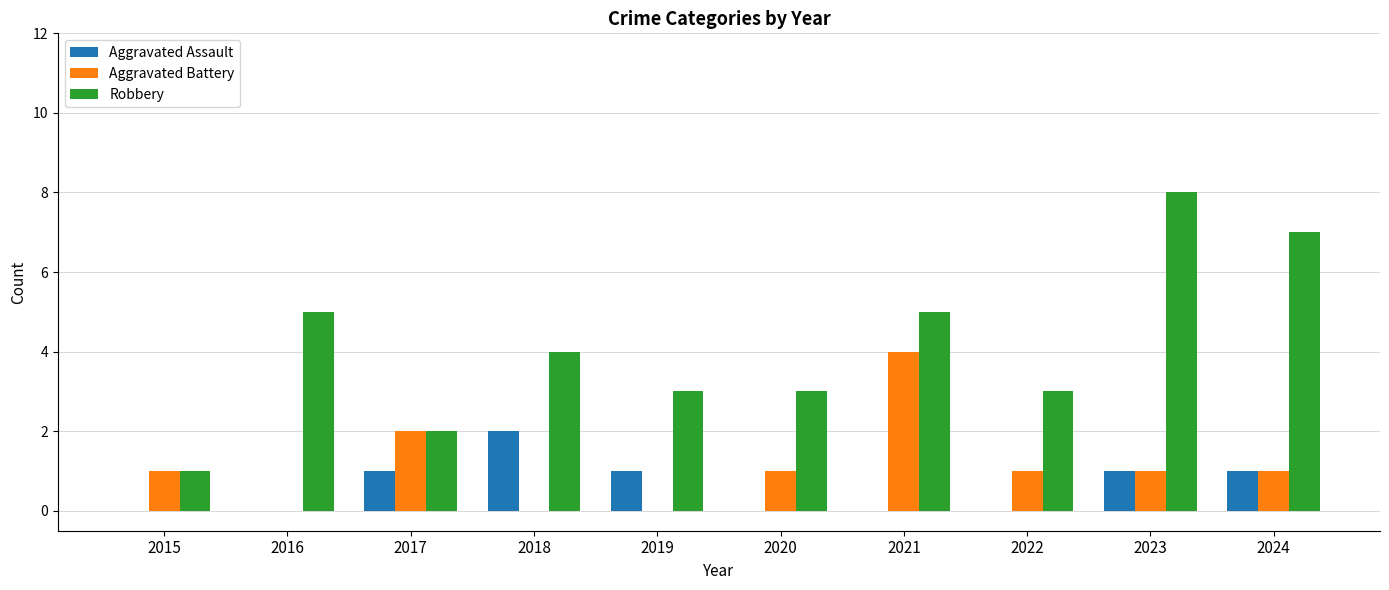

Which series changed the most between 2015 and 2021?

Robbery